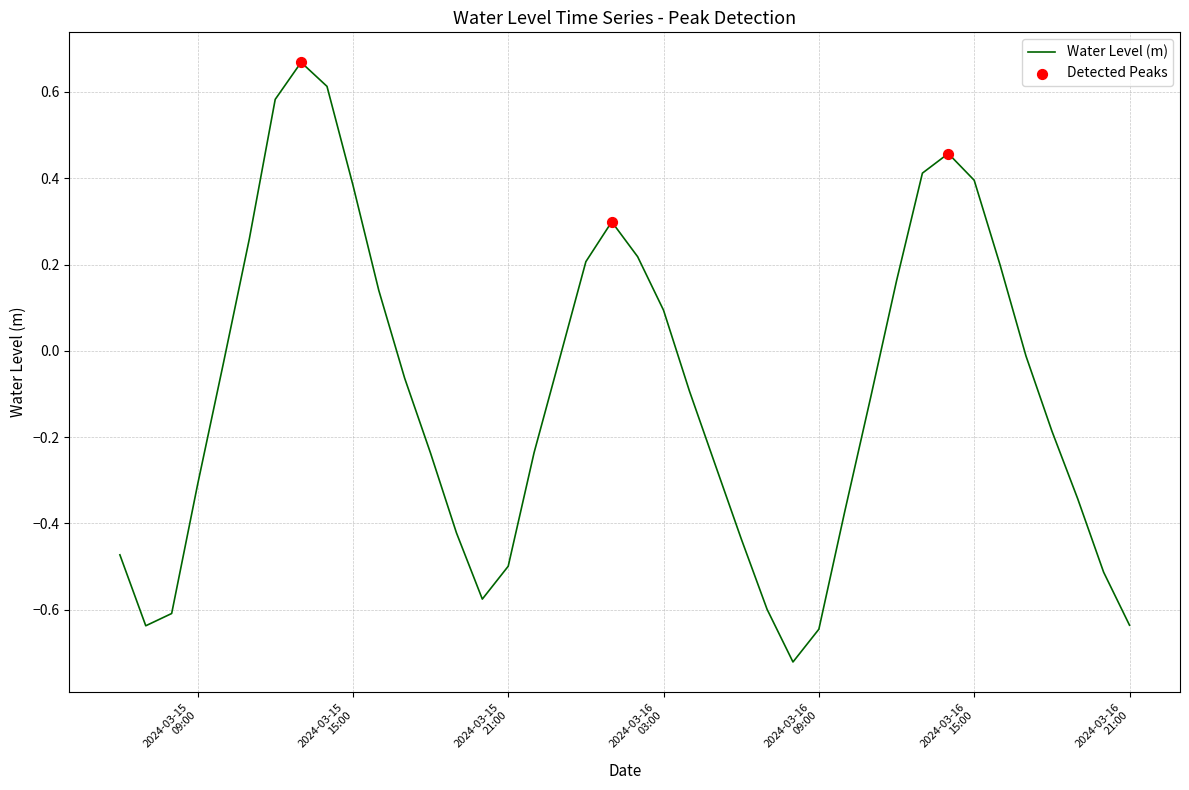

What is the difference between the maximum and minimum values?

1.4